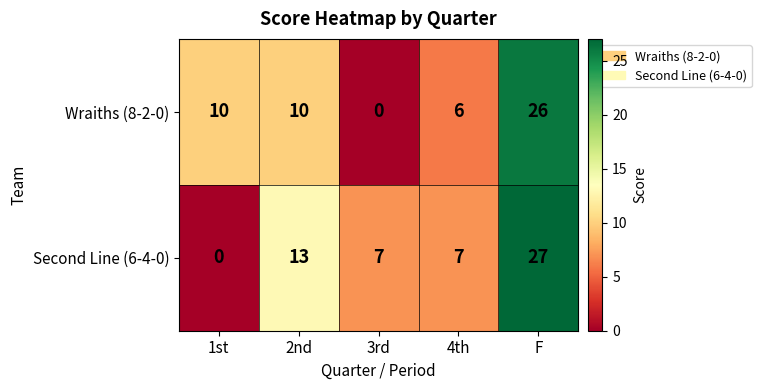

List the series in order of their peak value, highest first.

Second Line (6-4-0), Wraiths (8-2-0)